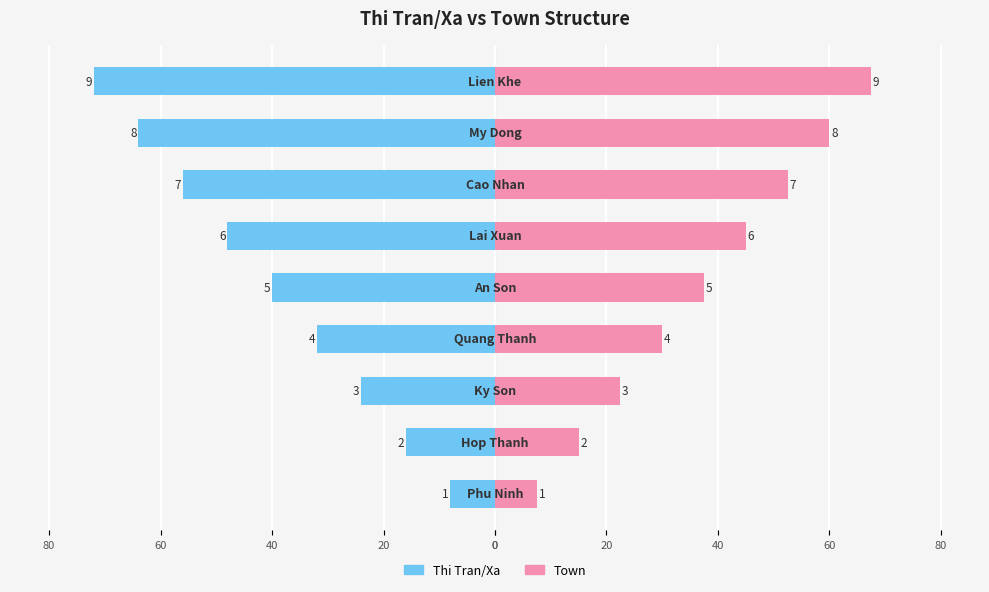

Does the chart contain stacked bars?

No